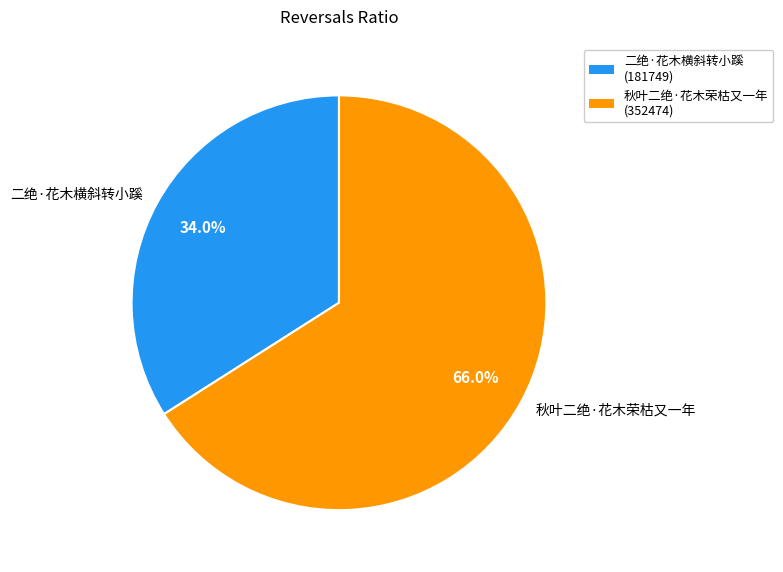

Rank the categories by value from highest to lowest.

秋叶二绝·花木荣枯又一年, 二绝·花木横斜转小蹊